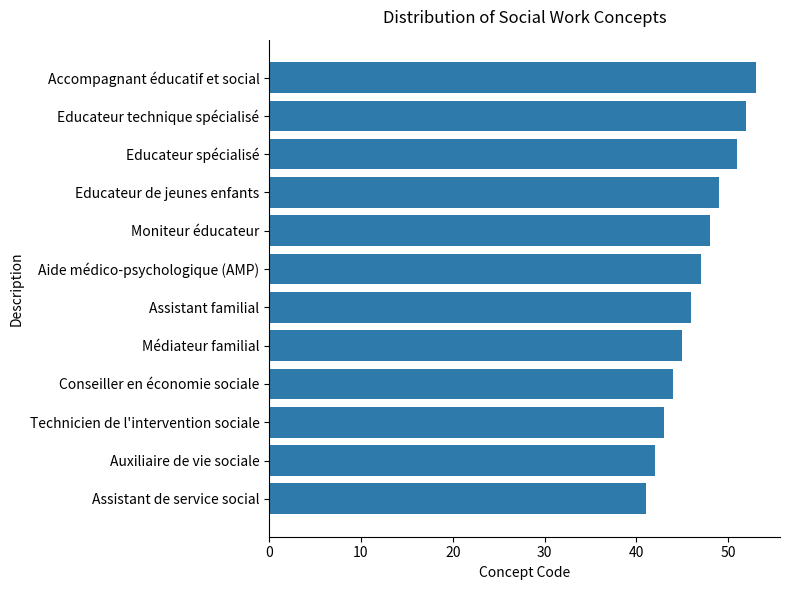

How many bars are there in total?

12